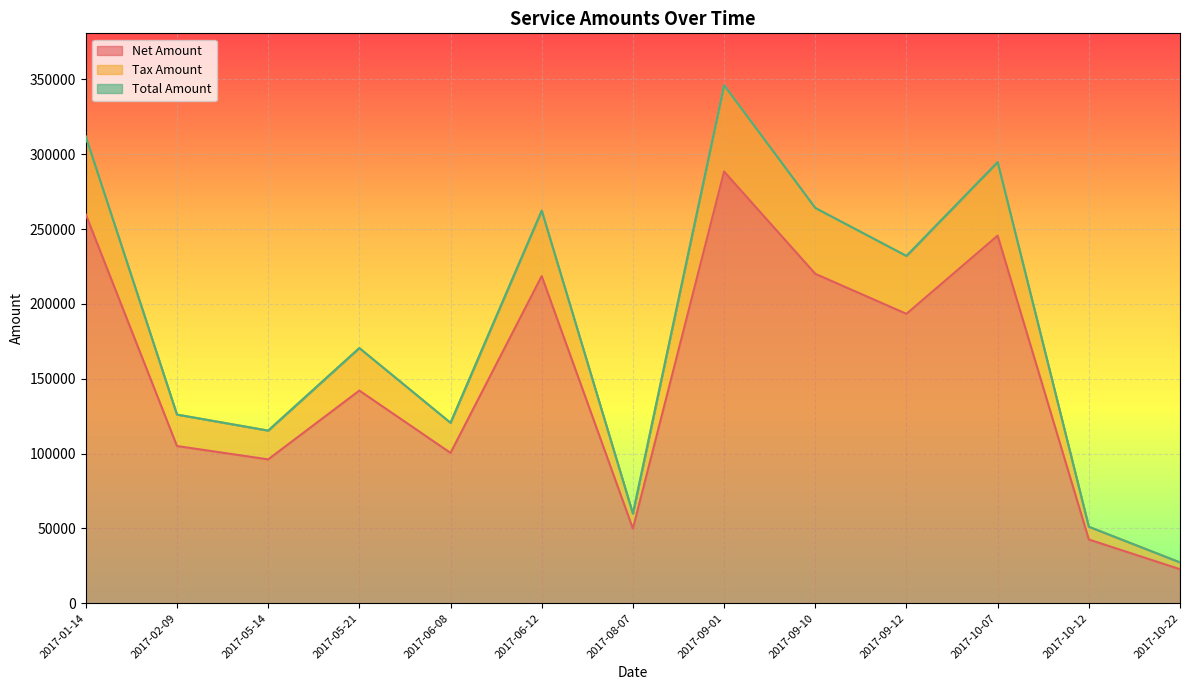

True or false: Total Amount has more than 2 points higher than both neighbors.

True